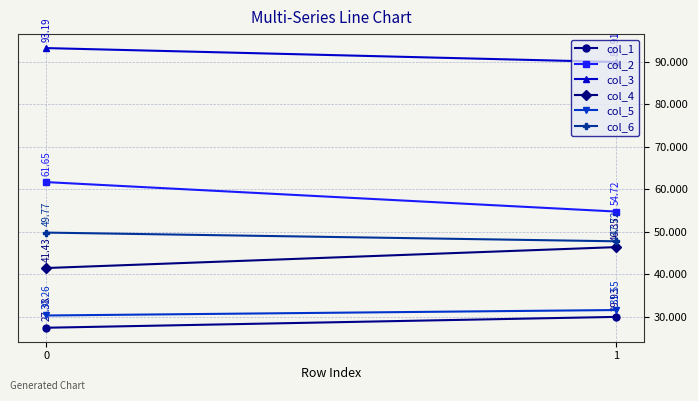

What is the minimum value shown in the chart?

27.4